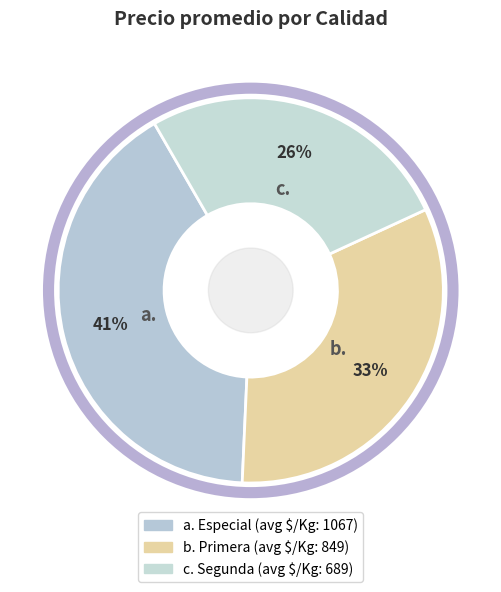

How many slices are in this pie chart?

3